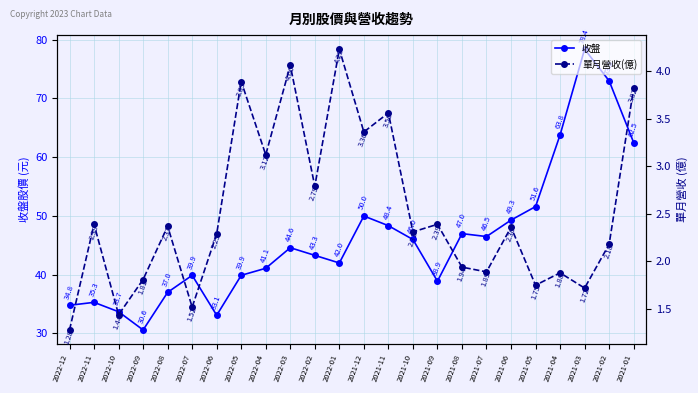

Which has a higher value, 2022-11 or 2021-12?

2021-12